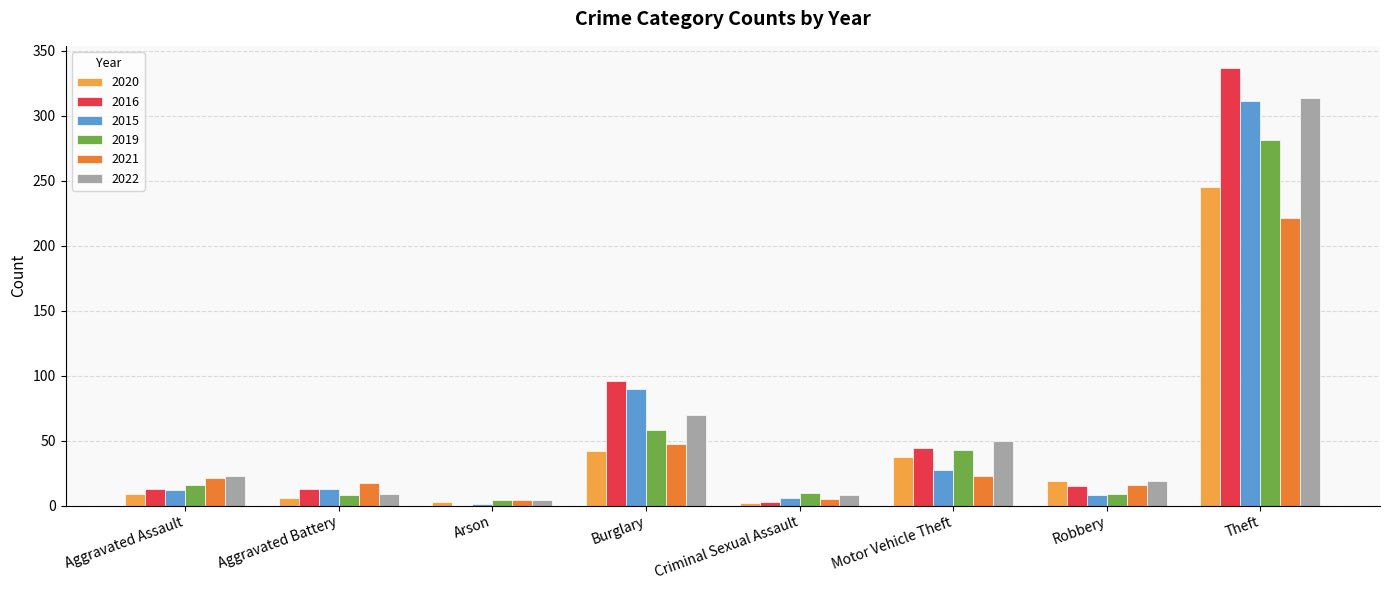

Count the number of data series in this chart.

6